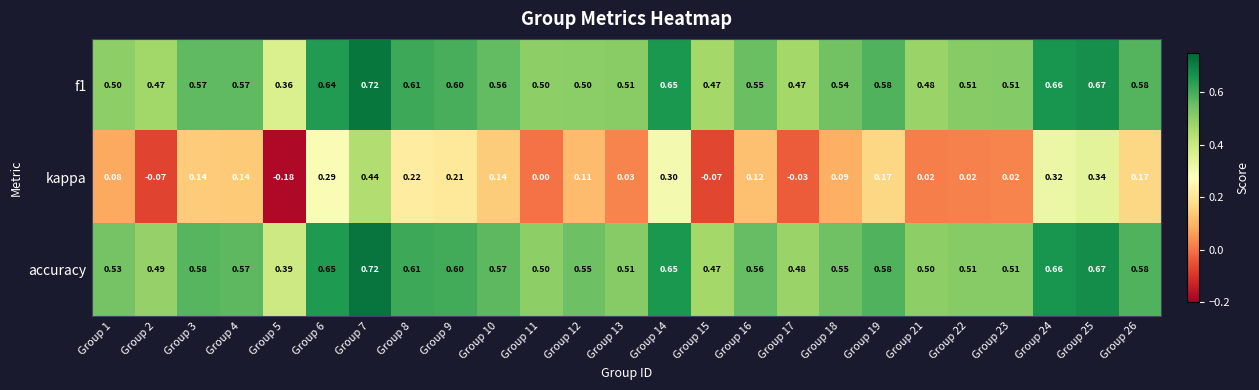

What is the spread (max minus min) of values at Group 22?

0.5